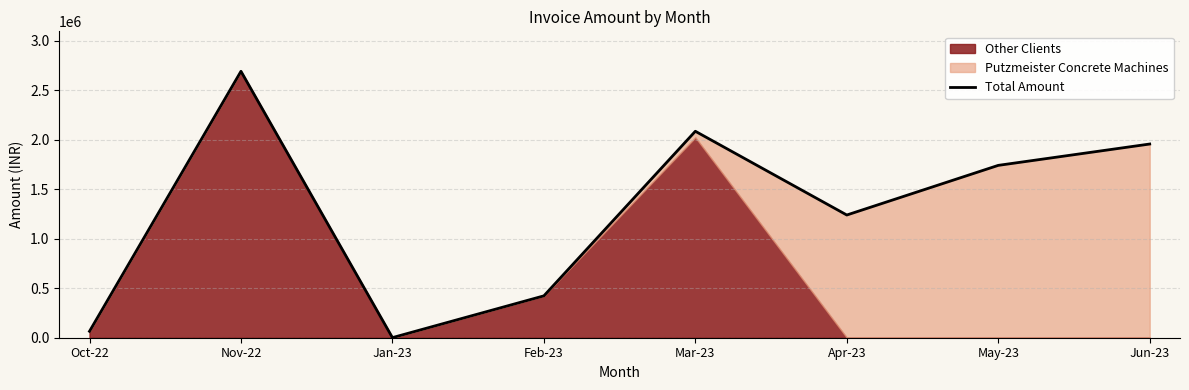

The chart shows a value of 961029.4 at Jun-23. True or false?

False